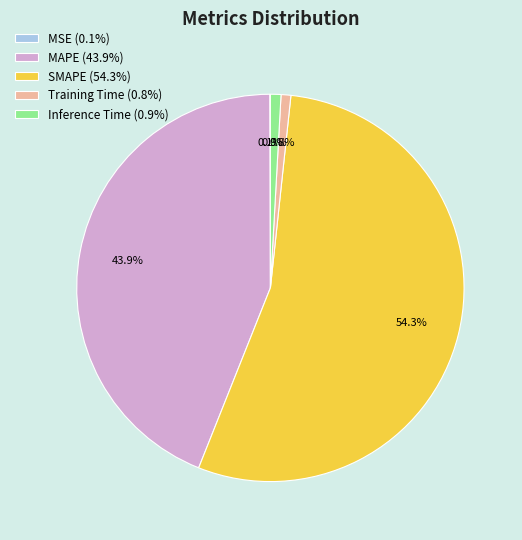

The Training Time slice represents 1% of the pie. True or false?

True